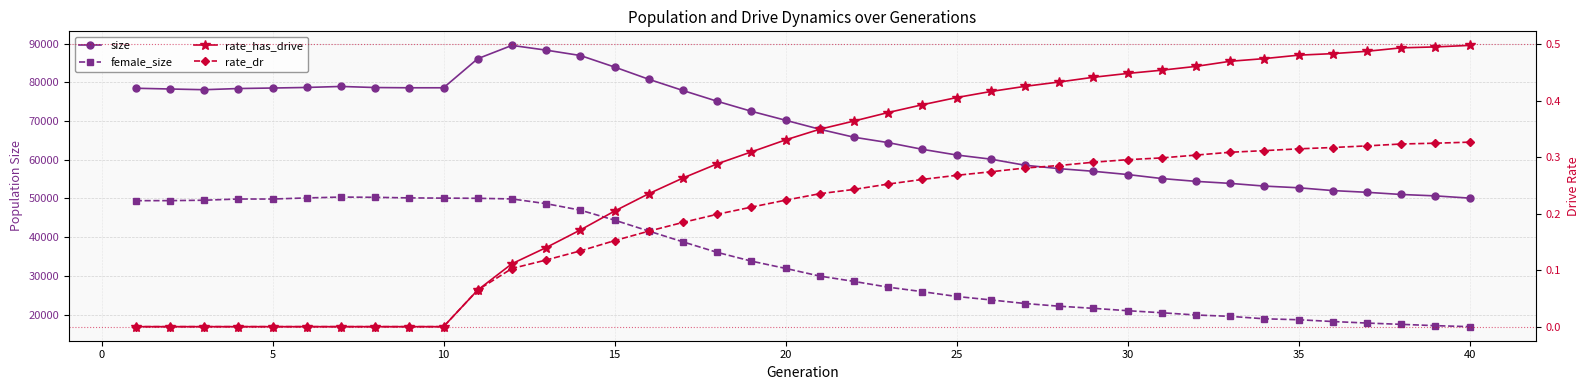

What is the average value of the female_size series?

33842.0